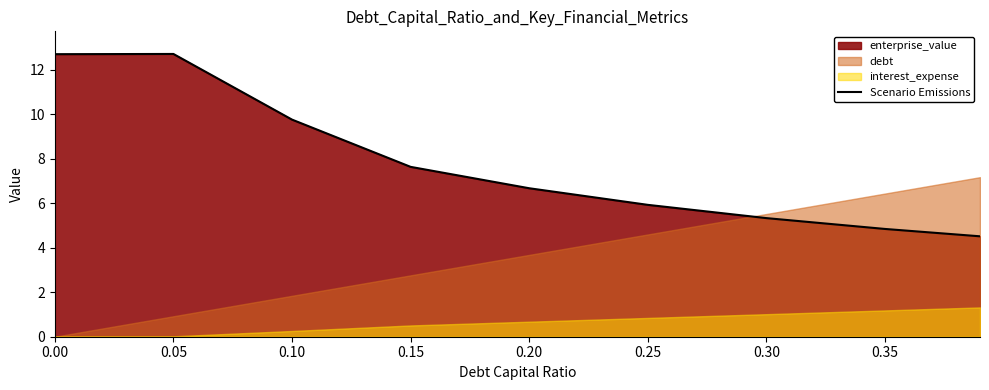

True or false: the data shows 9.8 at 0.10.

True